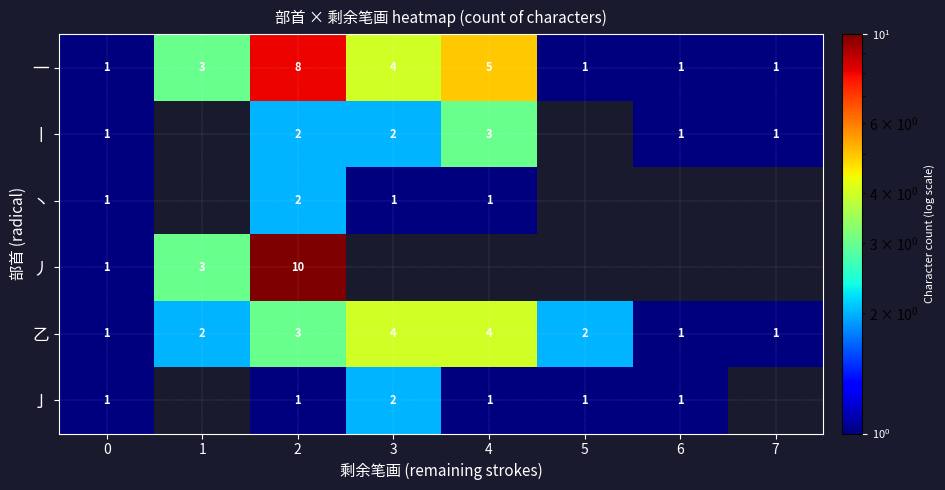

Which series changed the most between 0 and 2?

丿